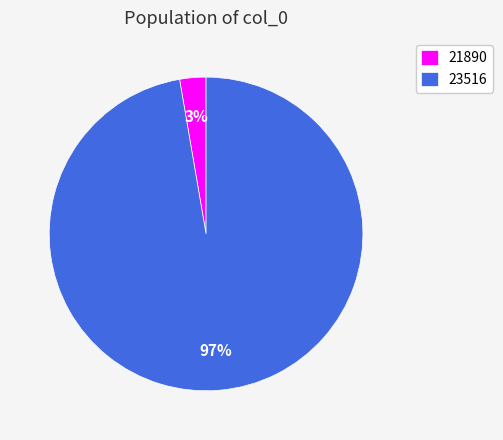

Which category accounts for the majority?

23516